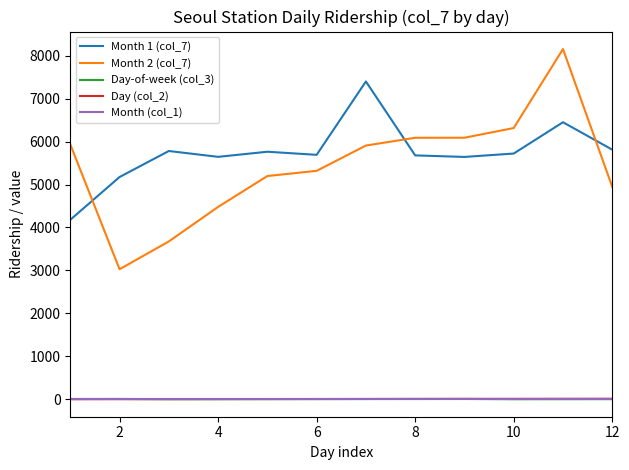

Does the chart have visible grid lines?

No